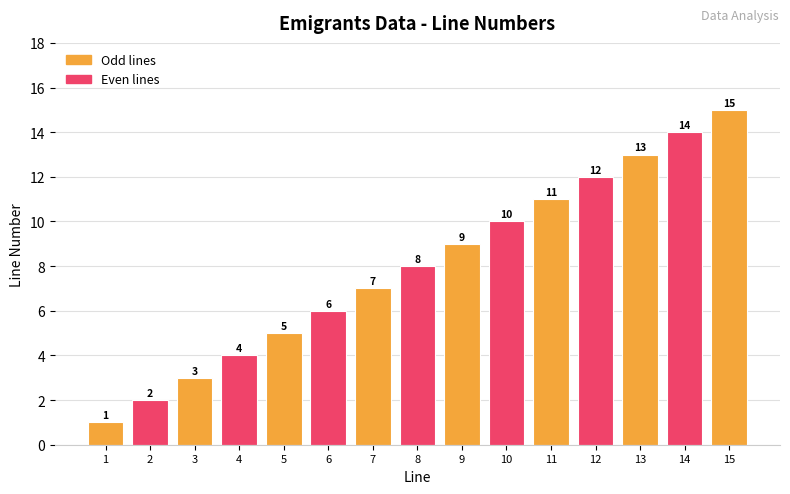

Does the chart contain any negative values?

No